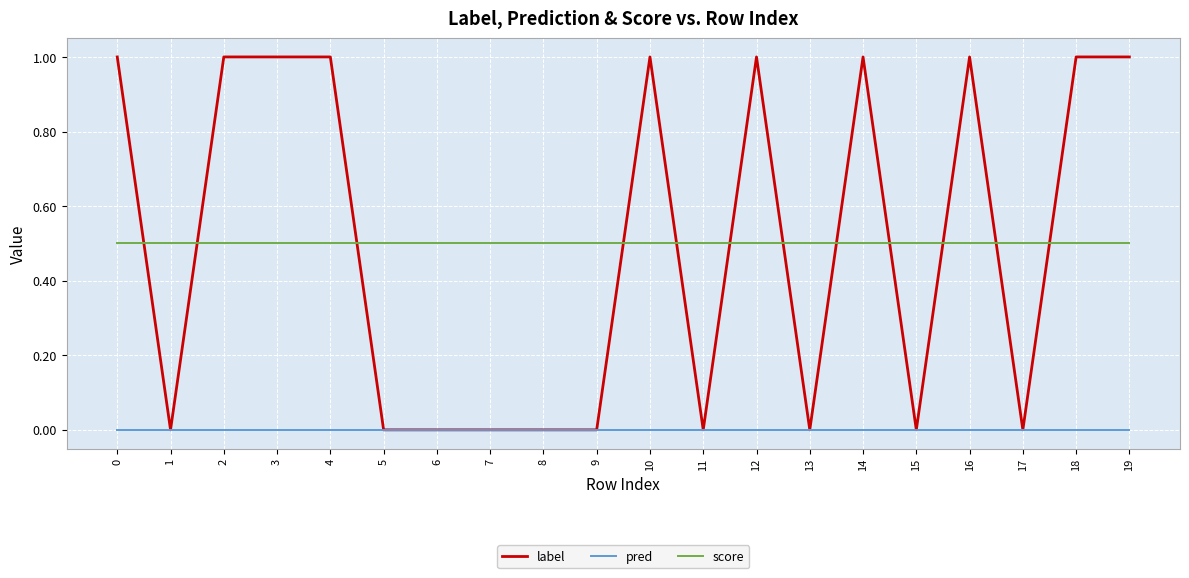

True or false: pred and score intersect in this chart.

False